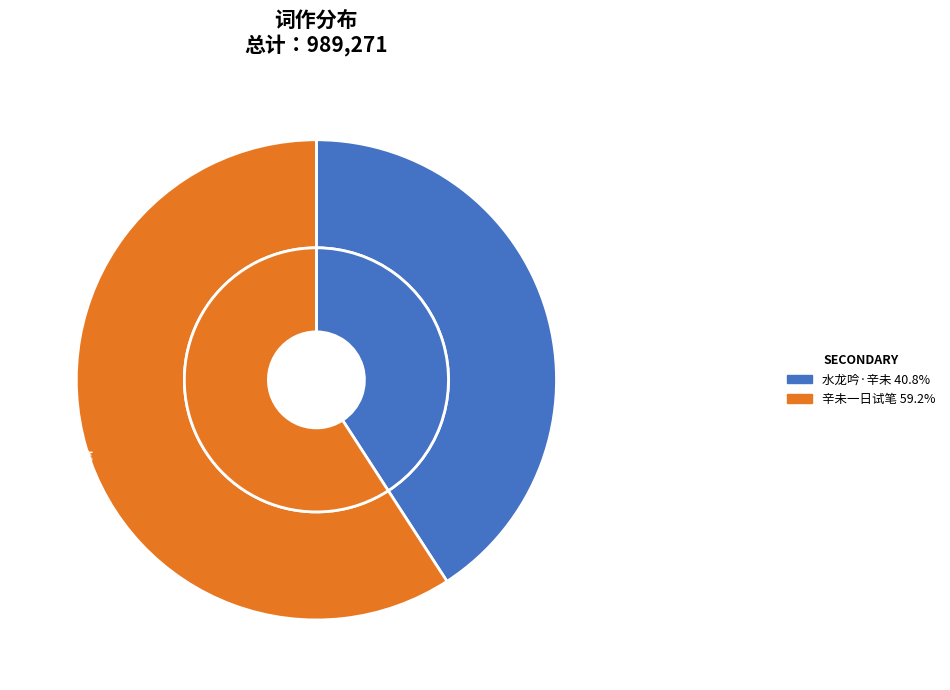

To the nearest percent, what is the difference between the largest and smallest slice percentages?

18%